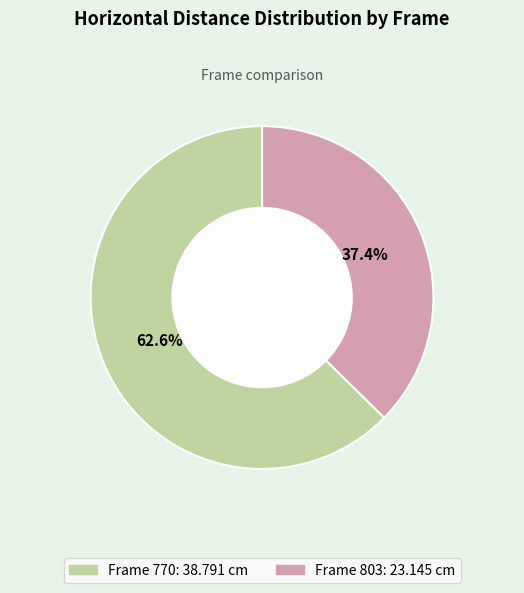

How many segments does this pie chart have?

2